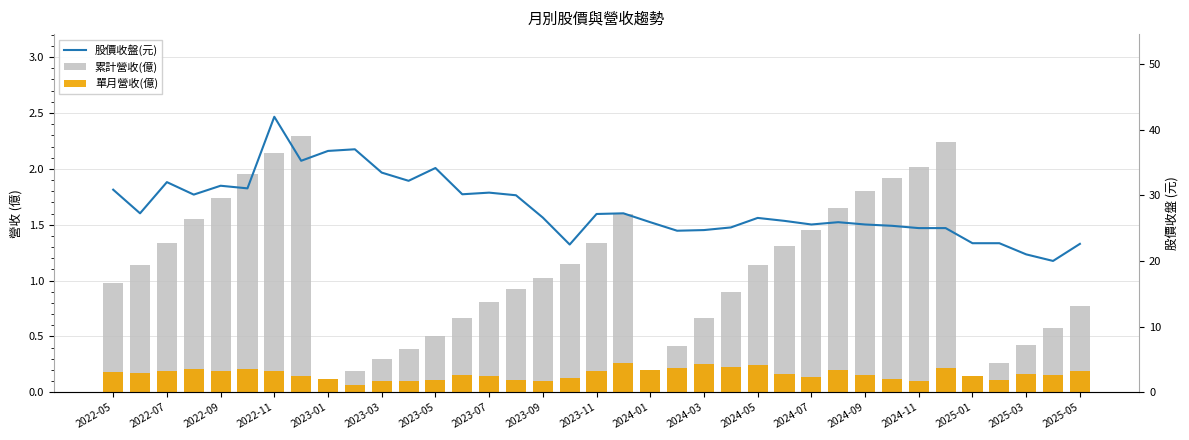

Which series has the largest range (max minus min)?

股價收盤(元)